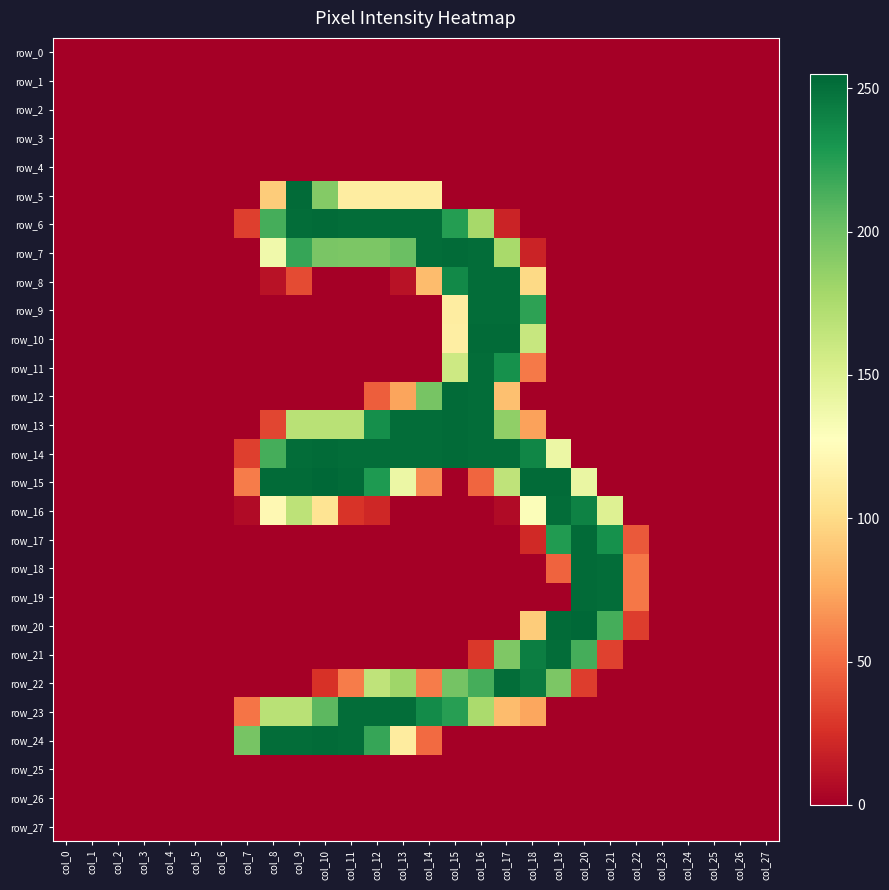

Between col_18 and col_26, which series saw the biggest shift?

row_15